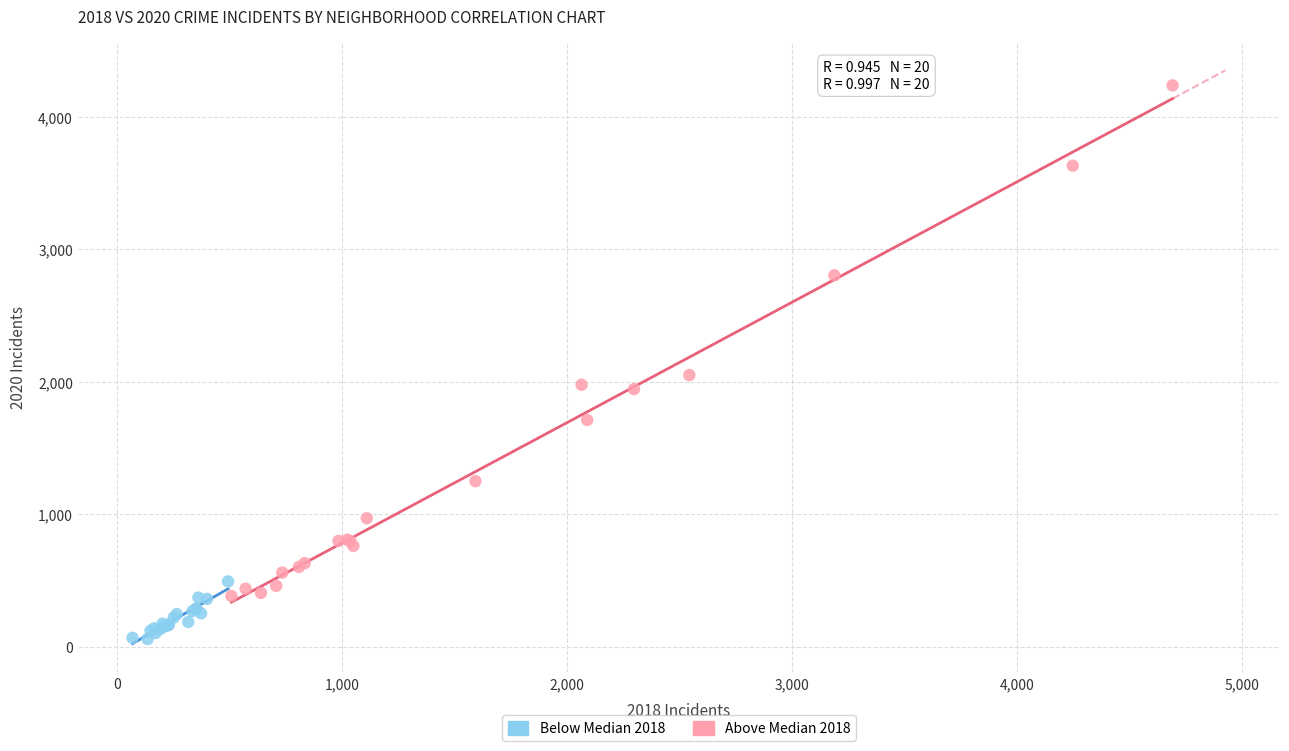

Which series contains the highest Y value?

Above Median 2018